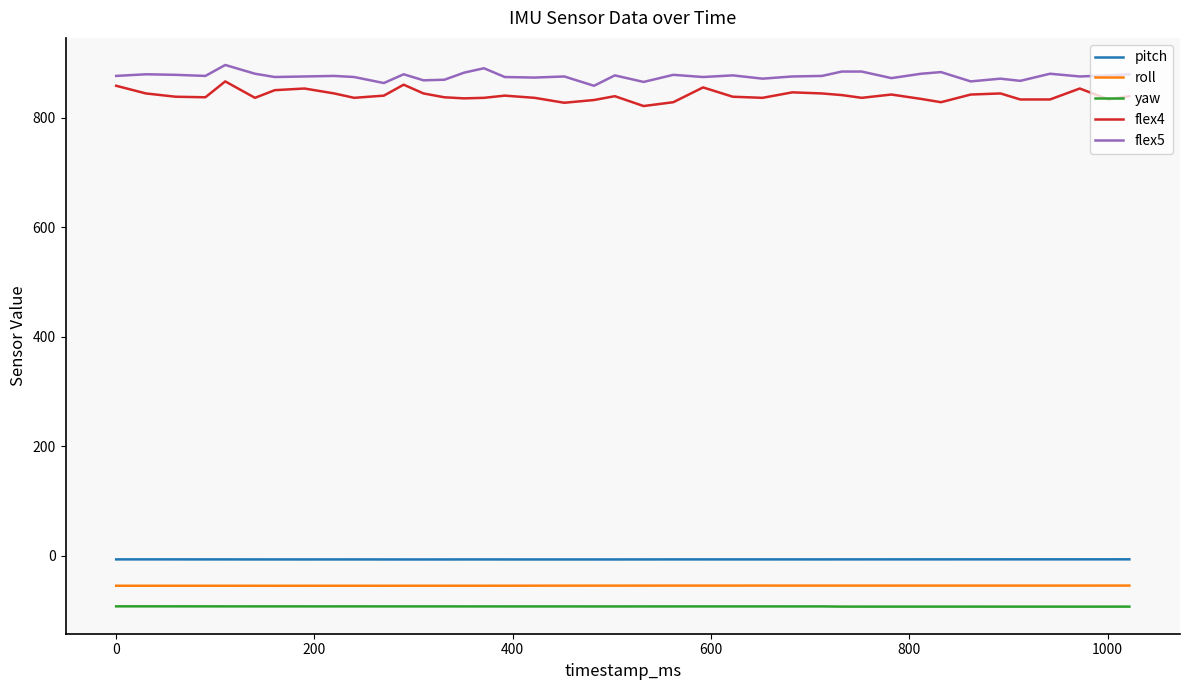

True or false: roll and flex5 cross at least once.

False